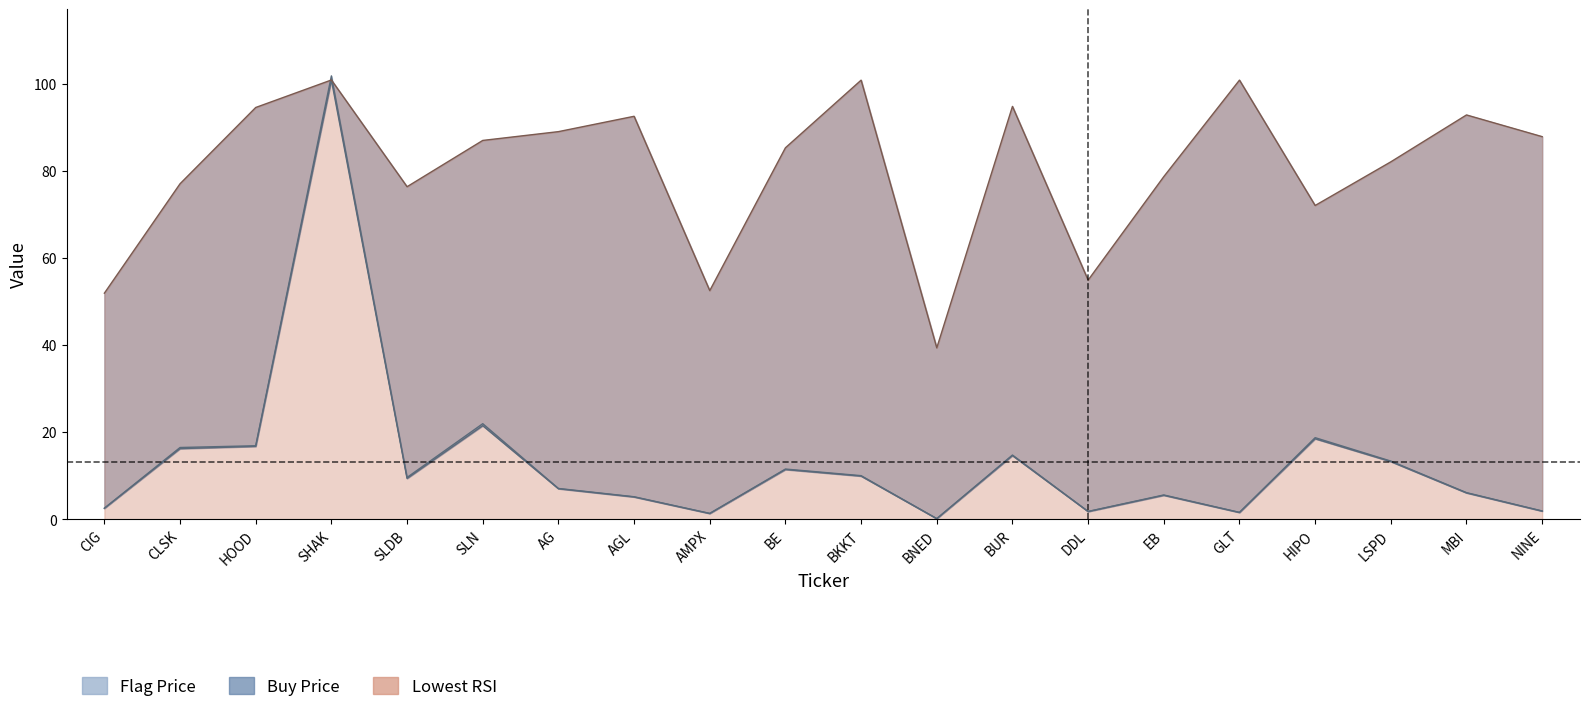

What is the difference between the Lowest RSI values at SHAK and SLDB?

24.5